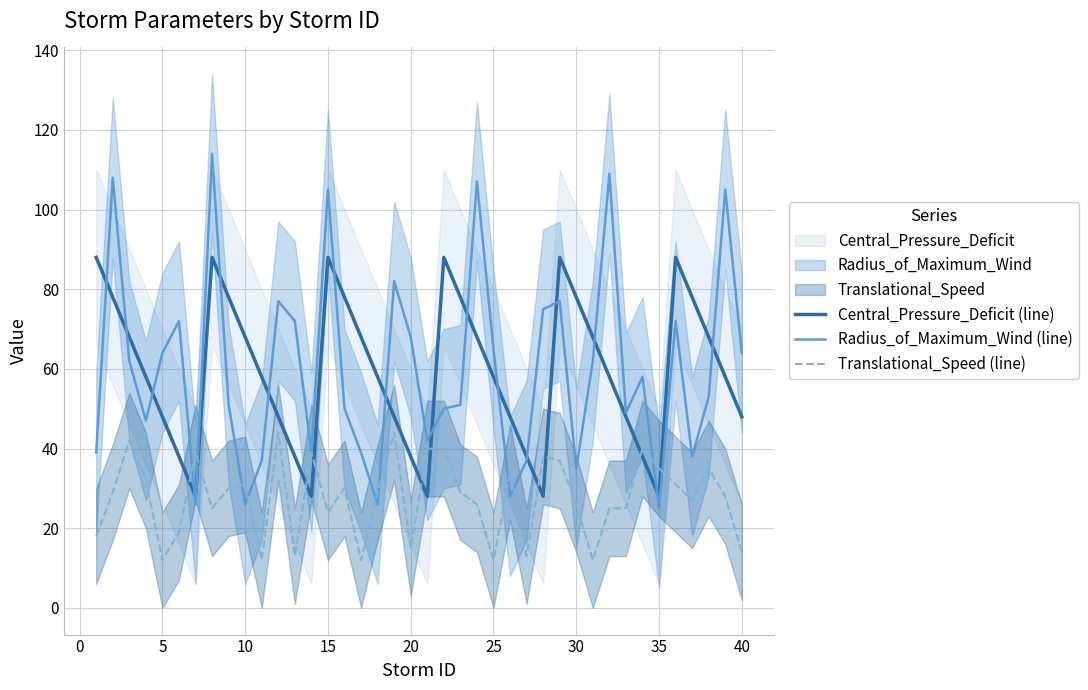

What is the value of the Translational_Speed (line) point at the 19th from the left?

44